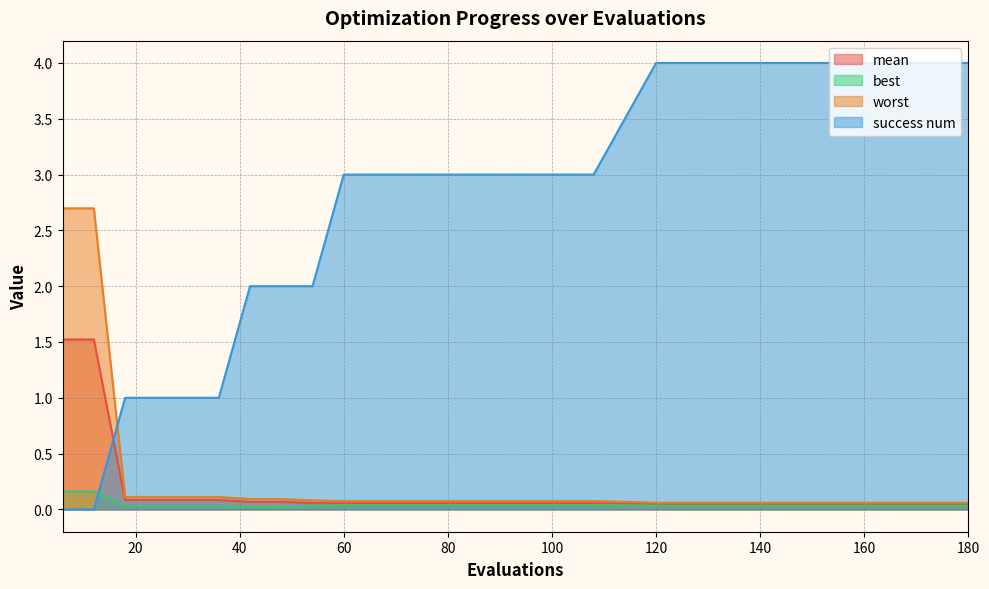

Which series has the widest spread of values?

success num